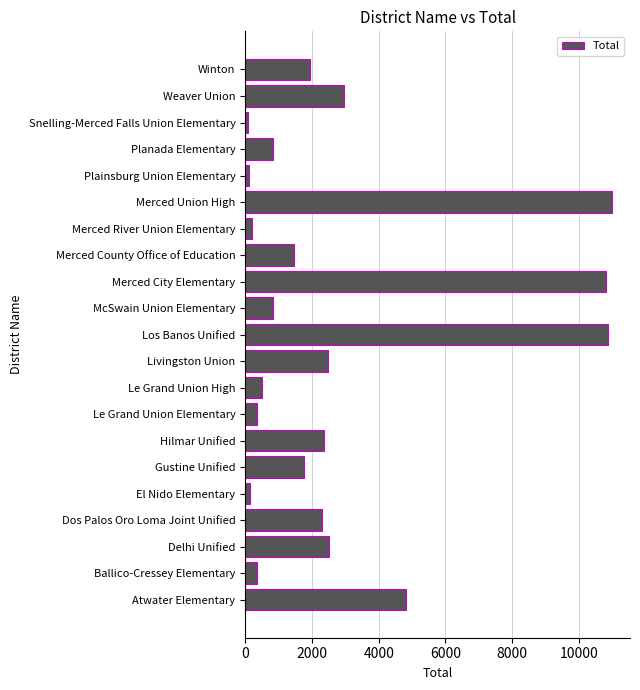

Is it true that the value at Los Banos Unified is 10858?

True